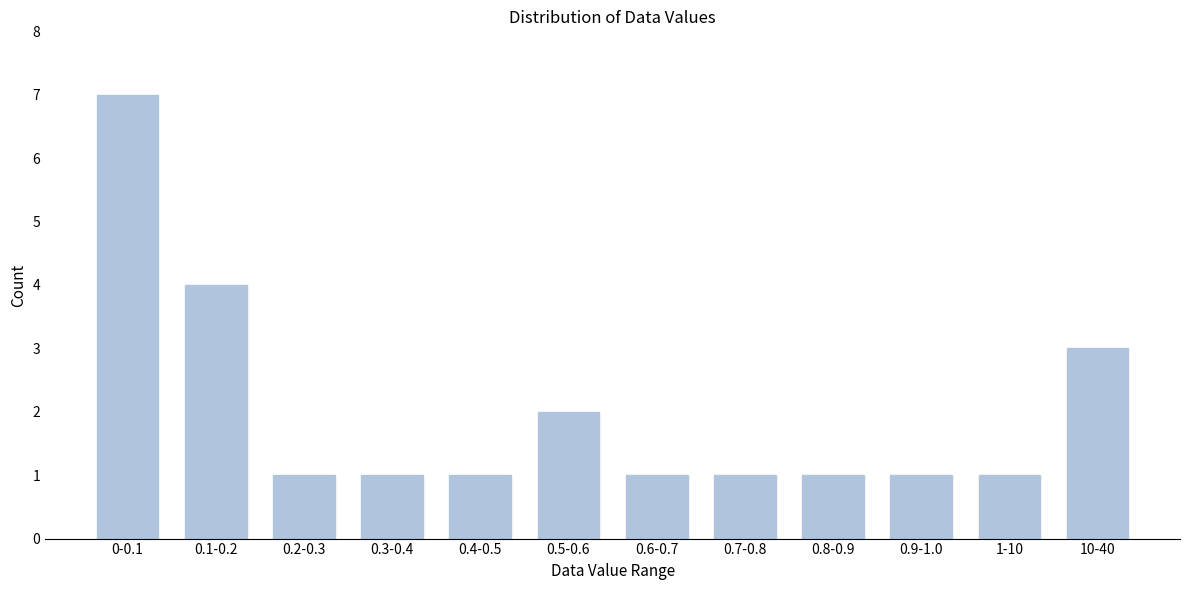

Reading left to right, list all the values displayed in this chart.

7	4	1	1	1	2	1	1	1	1	1	3